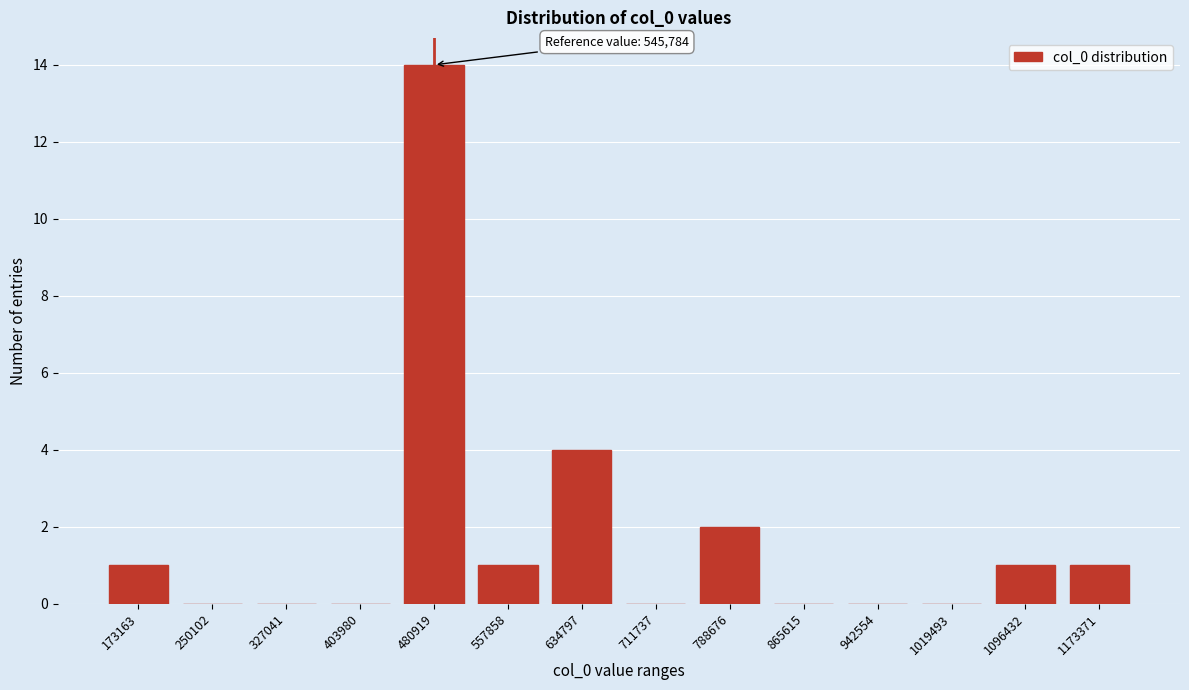

Reading left to right, what are all the values shown in this chart?

173163=1	250102=0	327041=0	403980=0	480919=14	557858=1	634797=4	711737=0	788676=2	865615=0	942554=0	1019493=0	1096432=1	1173371=1